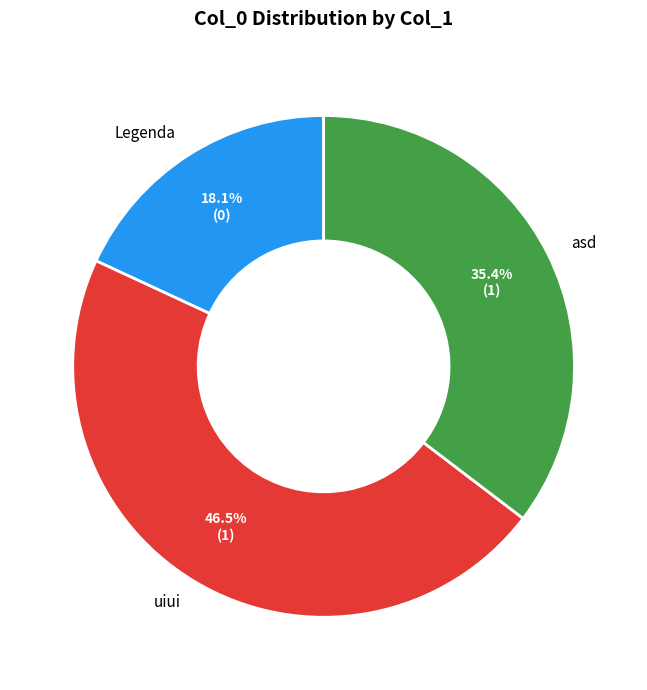

Between Legenda and uiui, which is larger?

uiui